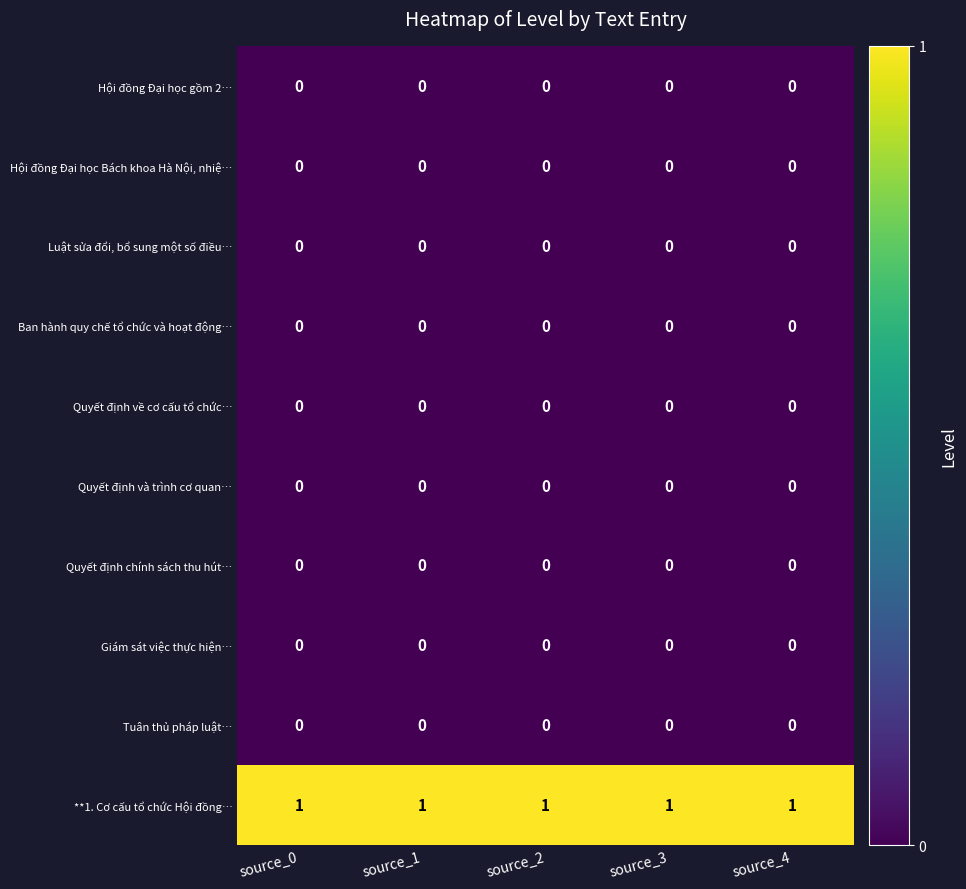

What is the difference between the highest and lowest values at source_2?

1